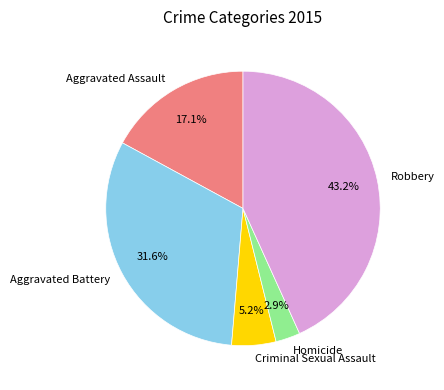

The Criminal Sexual Assault slice represents 5% of the pie. True or false?

True